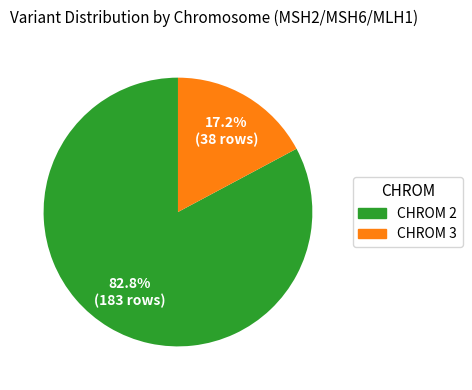

Is it true that CHROM 3 is 26% of the pie?

False